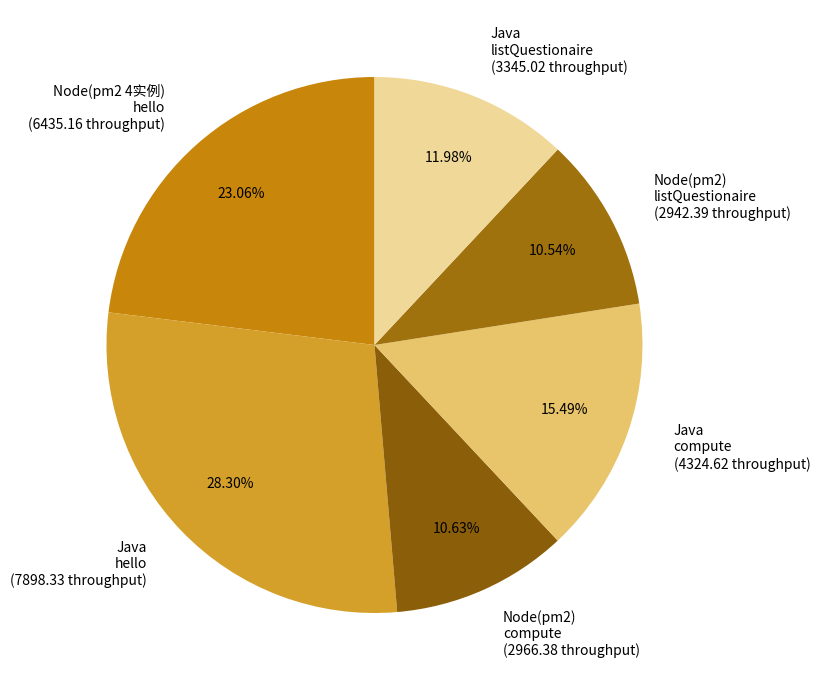

Does any single category account for the majority?

No